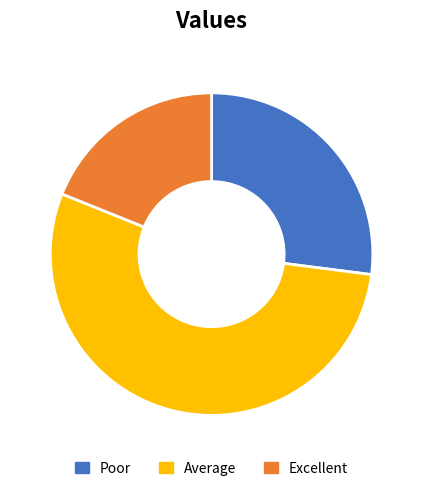

Is there any slice that represents more than half of the pie?

Yes